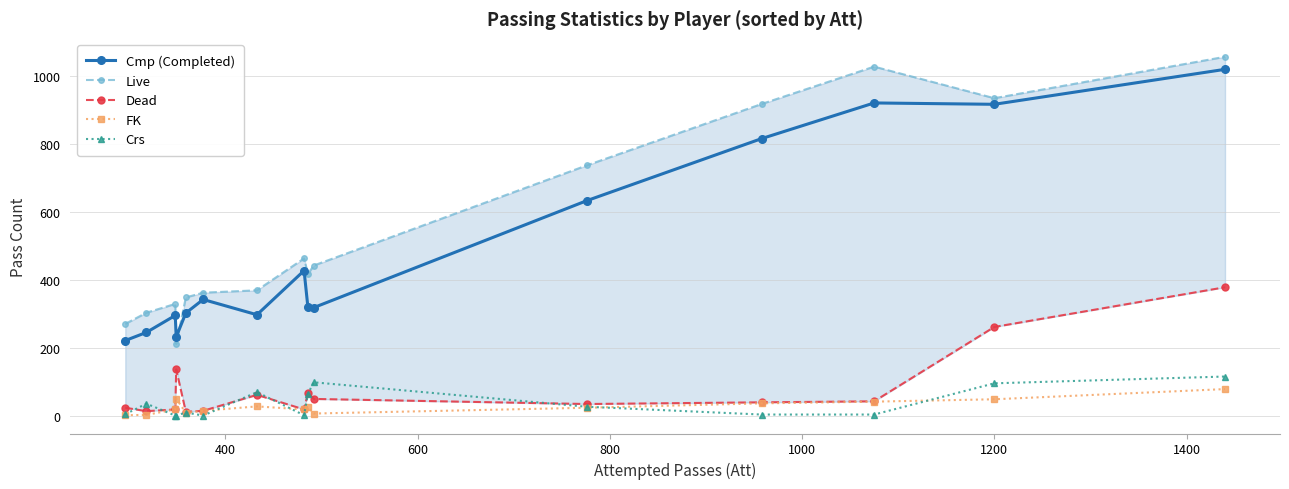

Does the chart display data point markers on the line(s)?

Yes